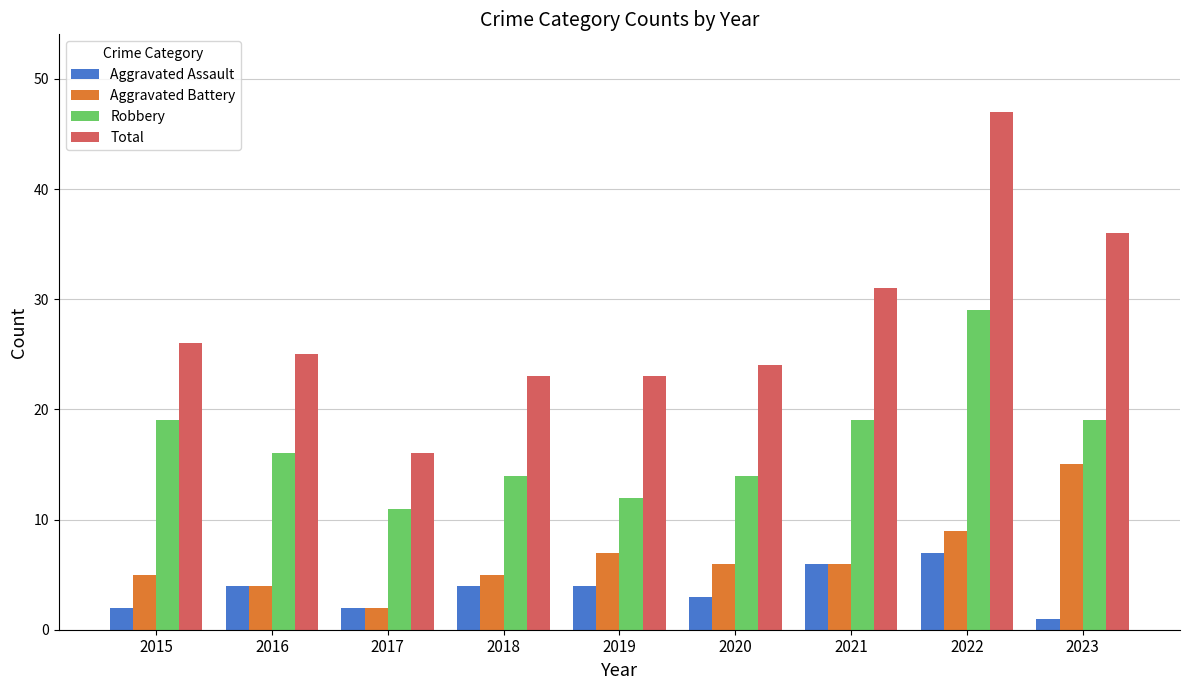

What is the approximate value of Robbery at 2023?

19